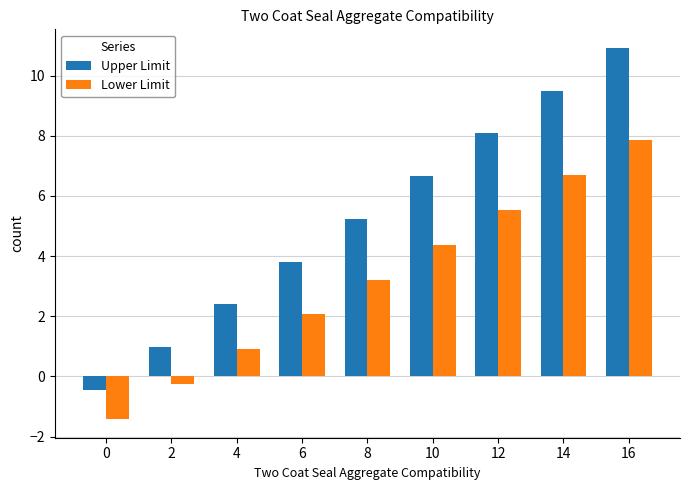

What is the sum of the Lower Limit values at 10 and 12?

9.9